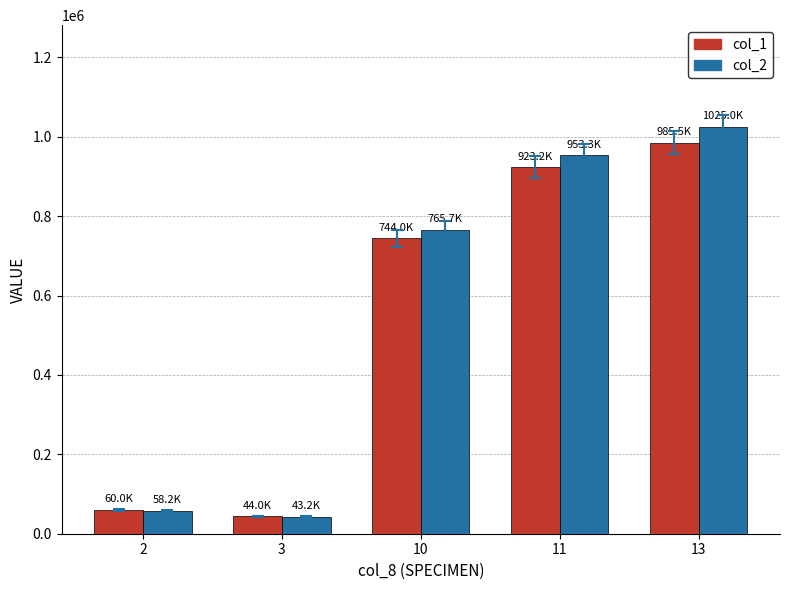

What is the maximum value shown in the chart?

1024970